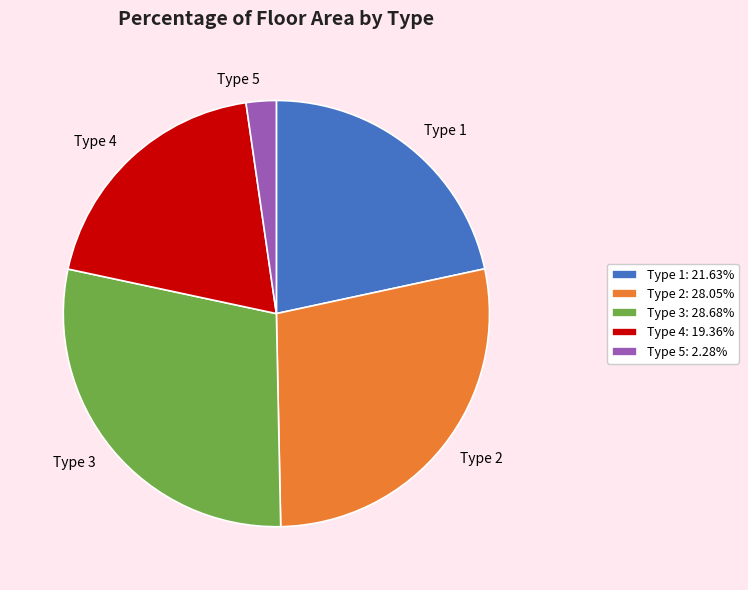

Is there a majority slice in this chart?

No